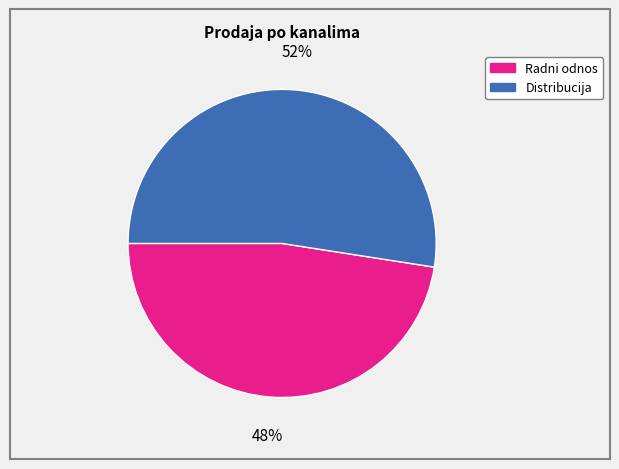

To the nearest percent, what is the average slice percentage?

50%